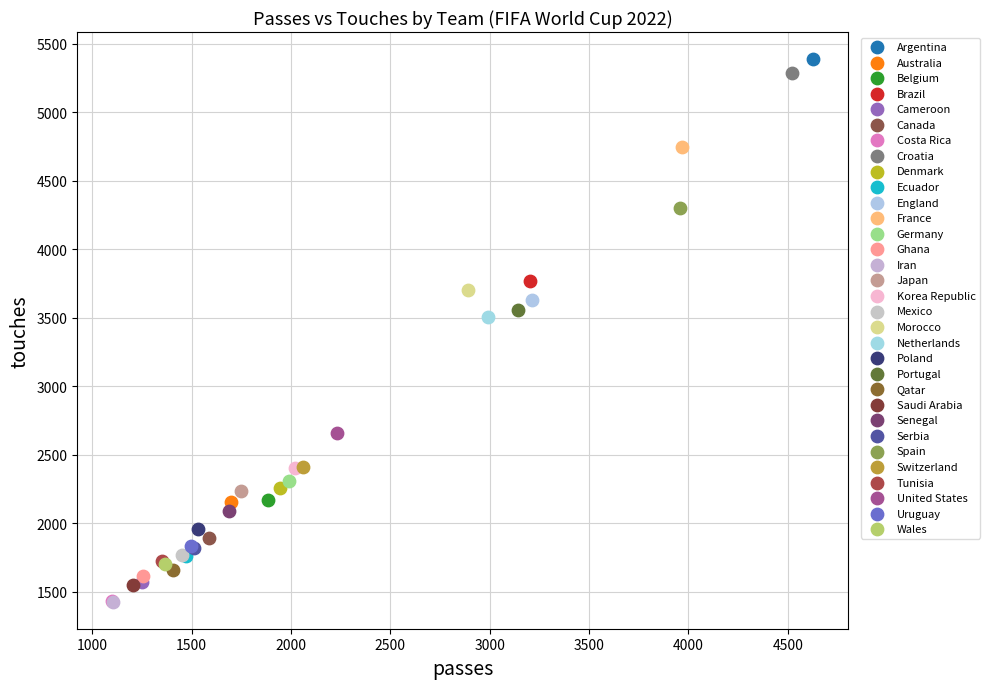

Which series reaches the maximum Y coordinate?

Argentina